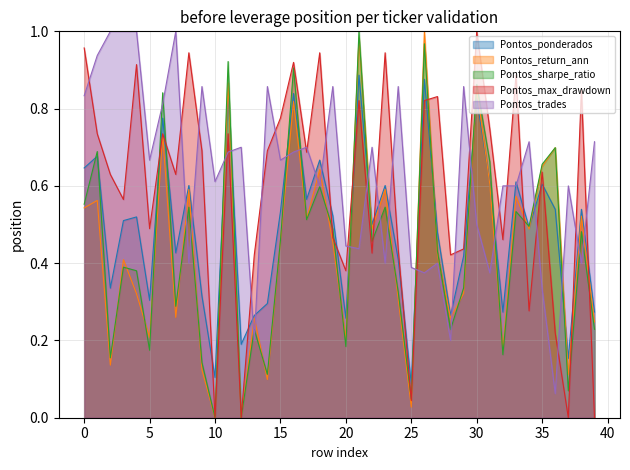

Rank the series at 21 from highest to lowest value.

Pontos_sharpe_ratio, Pontos_return_ann, Pontos_ponderados, Pontos_max_drawdown, Pontos_trades